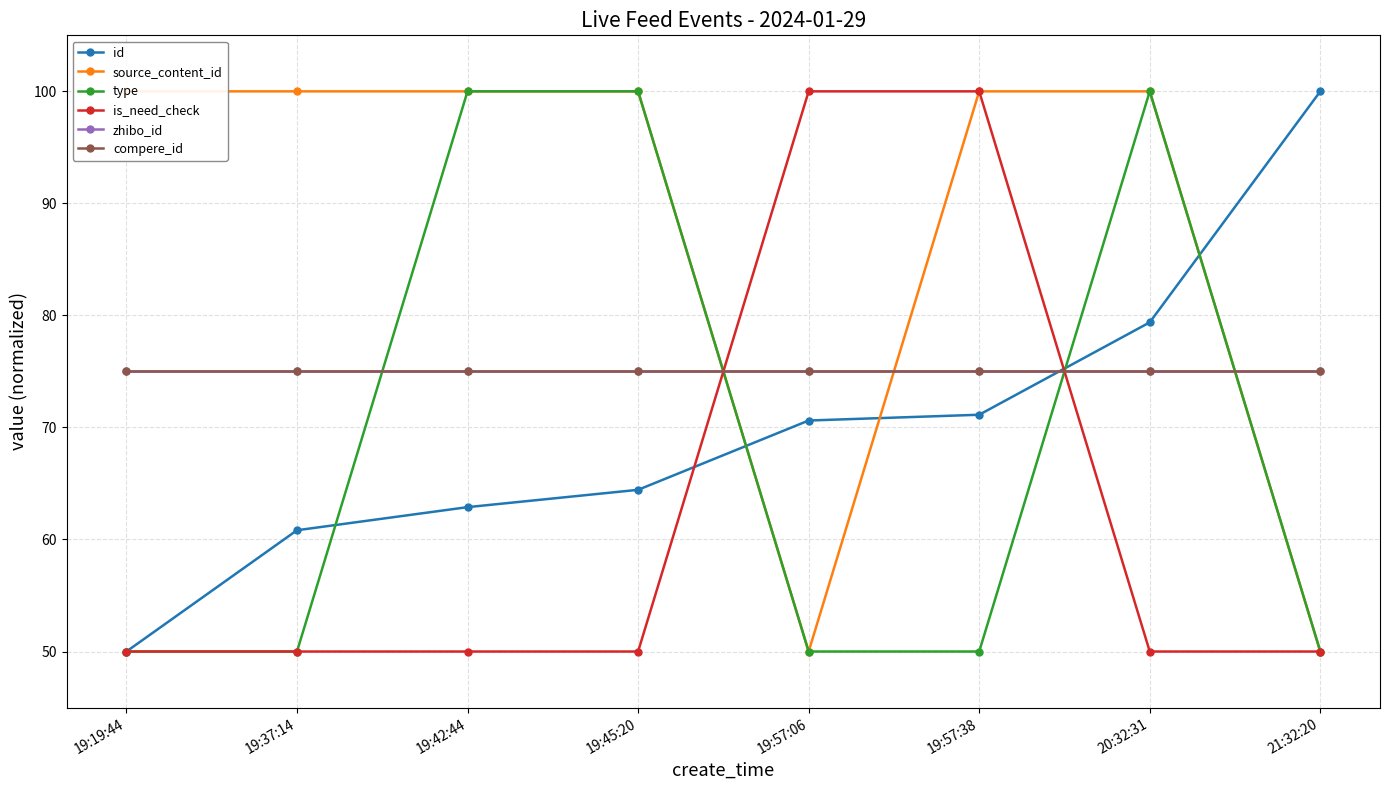

At how many categories does at least one series exceed 58?

8